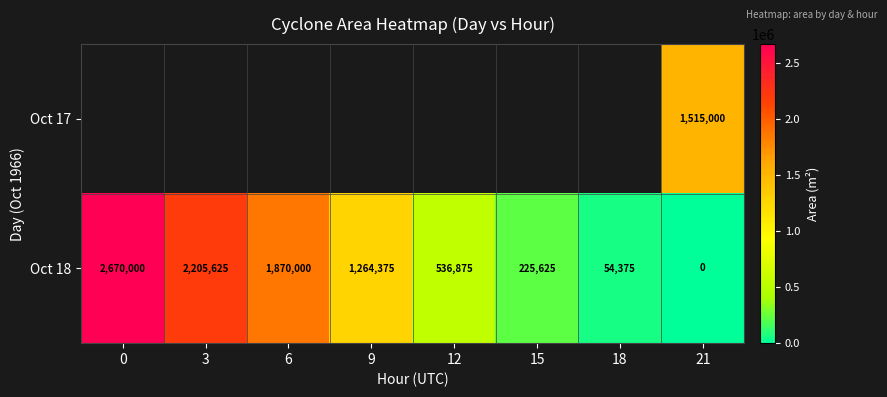

Is it true that Oct 18 equals 0 at 21?

True